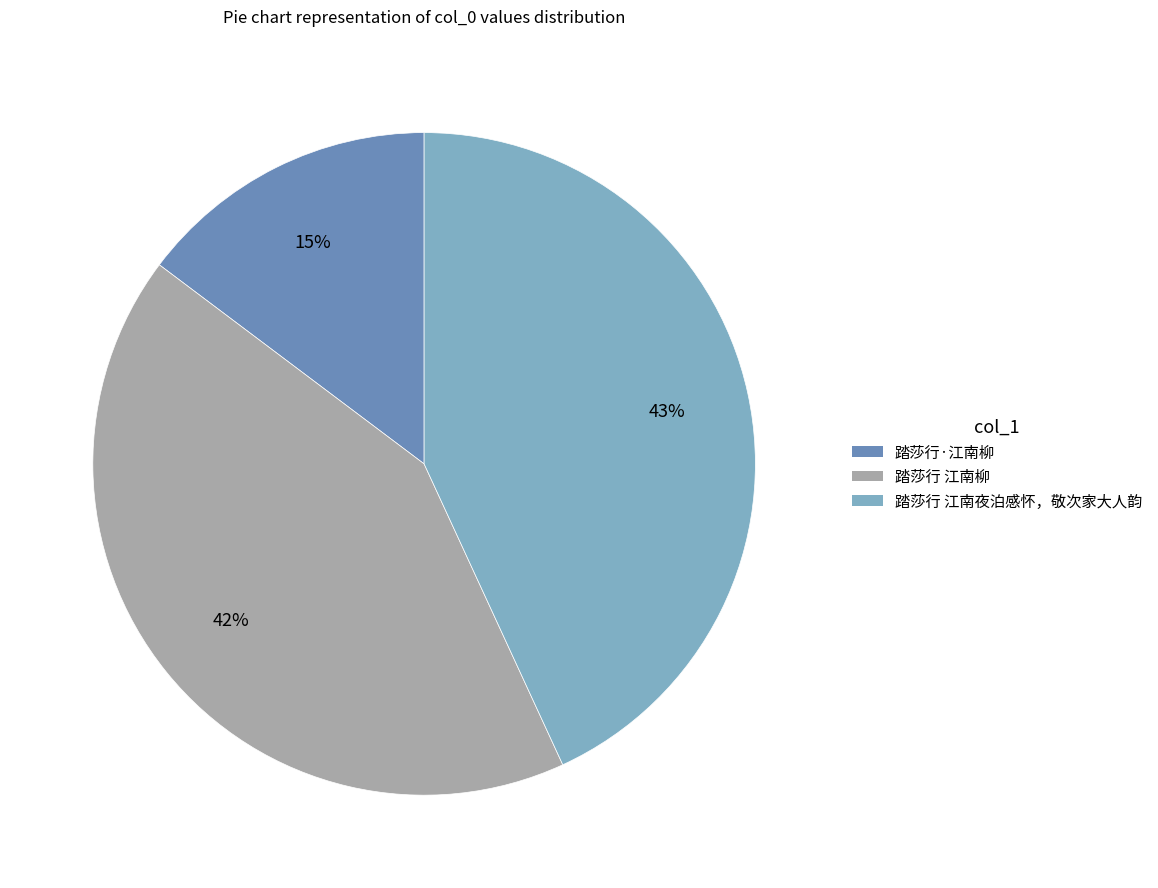

To the nearest percent, what percentage of the pie is 踏莎行 江南夜泊感怀，敬次家大人韵?

43%